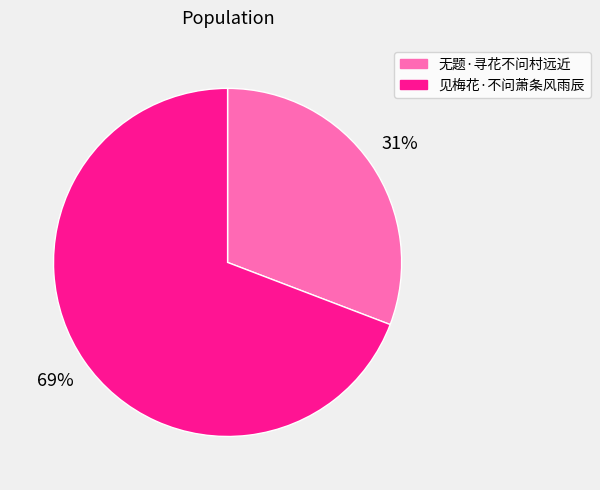

What is the ratio of the value at 见梅花·不问萧条风雨辰 to the value at 无题·寻花不问村远近?

2.2